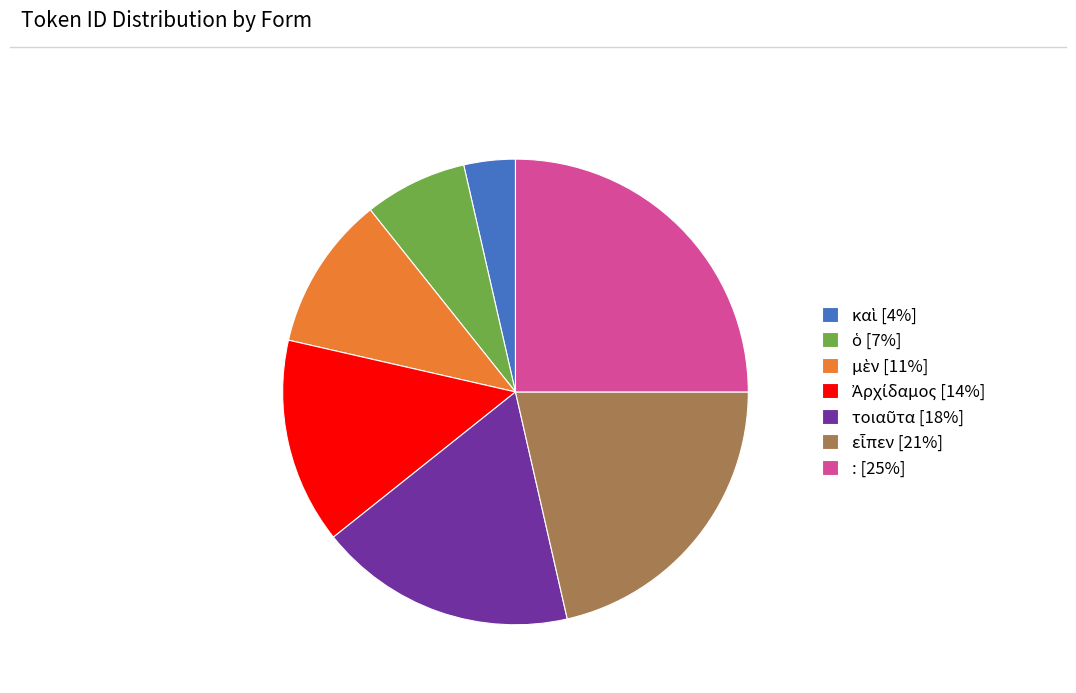

Does any single category account for the majority?

No